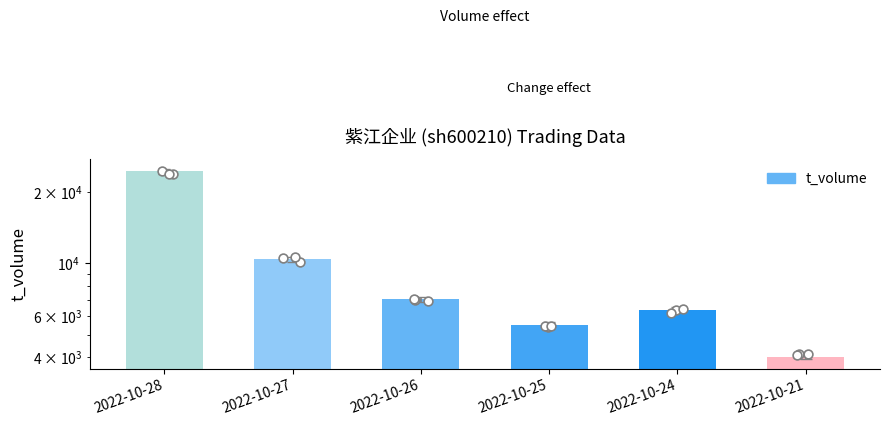

Approximately how many times larger is the value at 2022-10-21 compared to 2022-10-27?

0.4